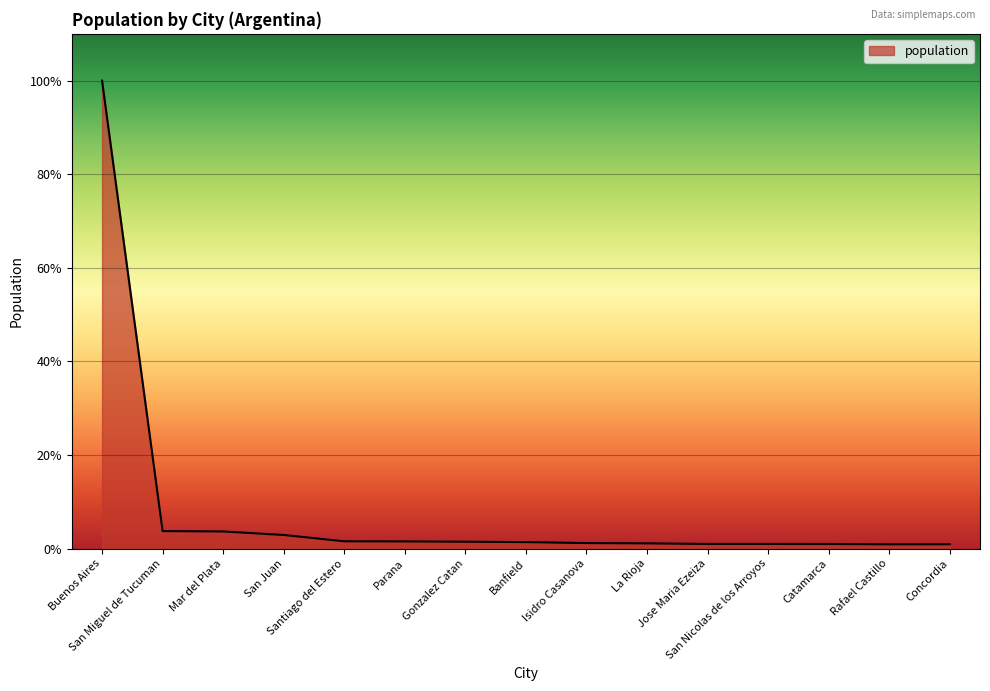

Is this an area chart (filled region under the line)?

Yes